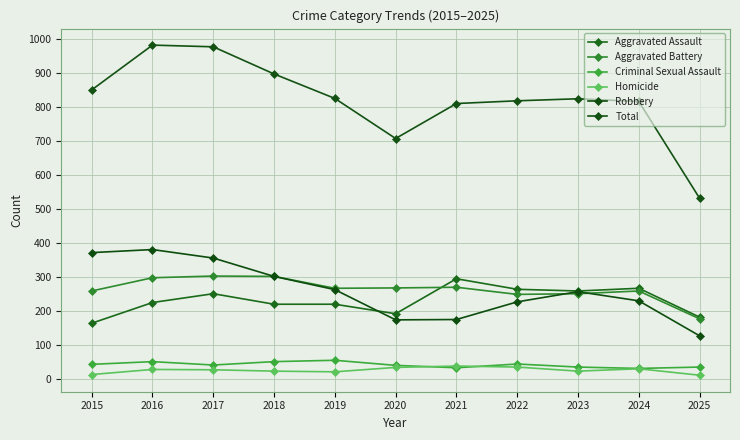

What is the spread (max minus min) of values at 2023?

802